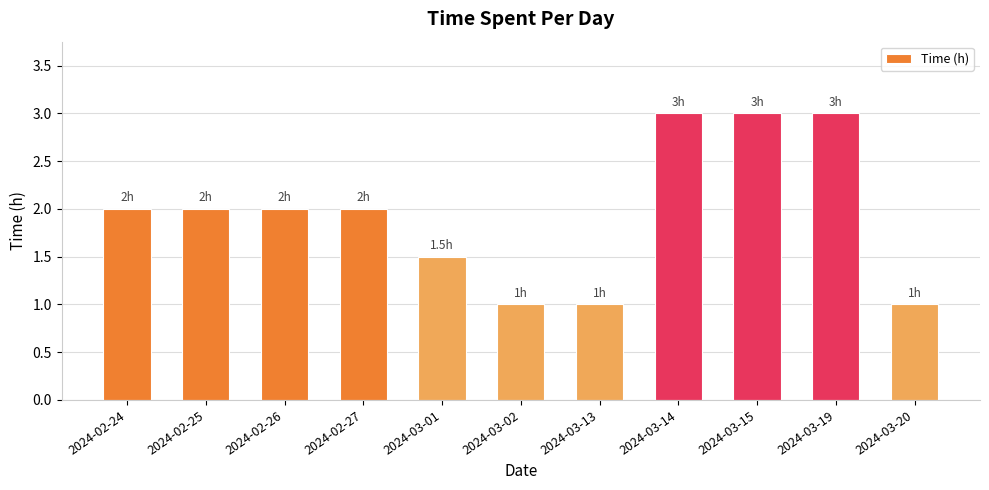

What is the ratio of the value at 2024-02-24 to the value at 2024-03-19?

0.7